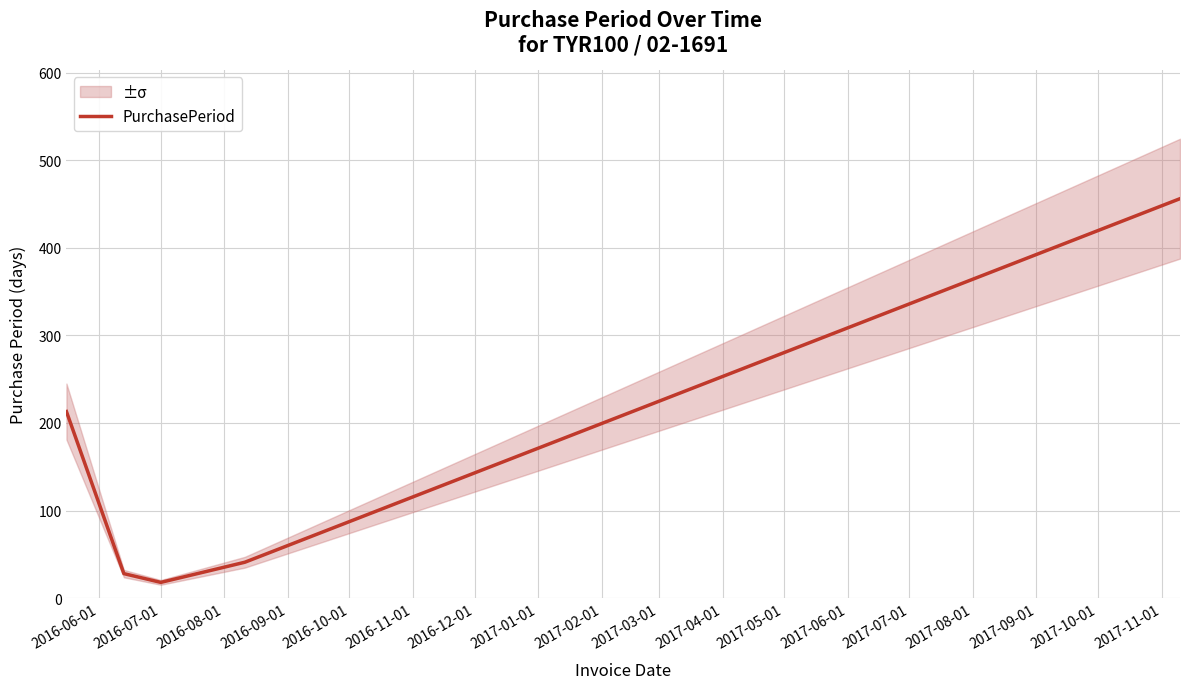

What is the highest value of the PurchasePeriod series?

456